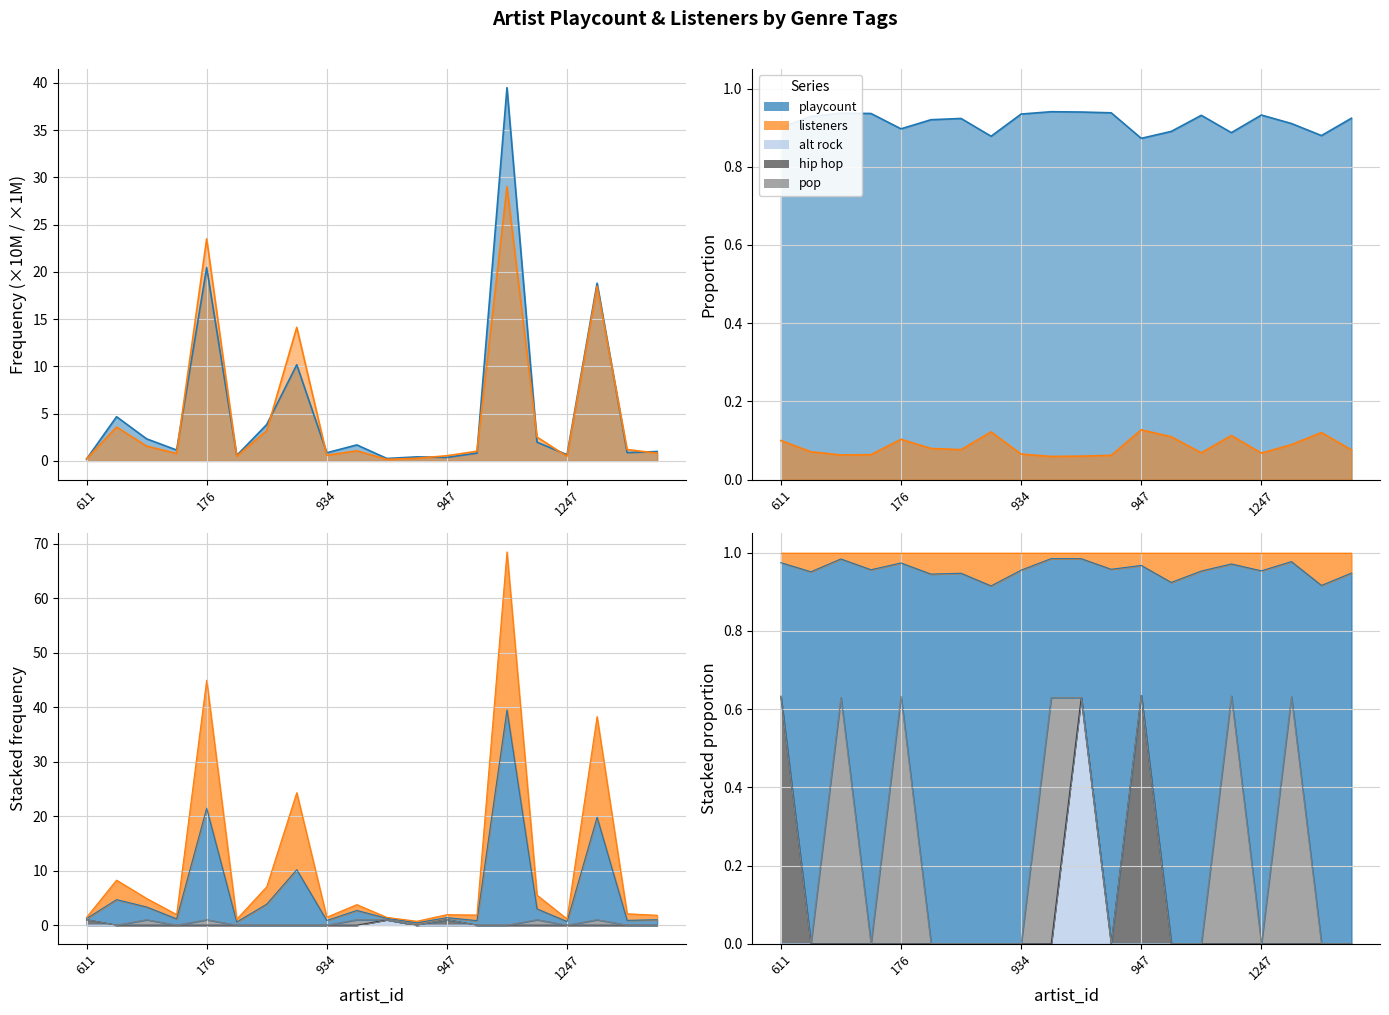

True or false: listeners has a value of 0.3 at 1279.

False